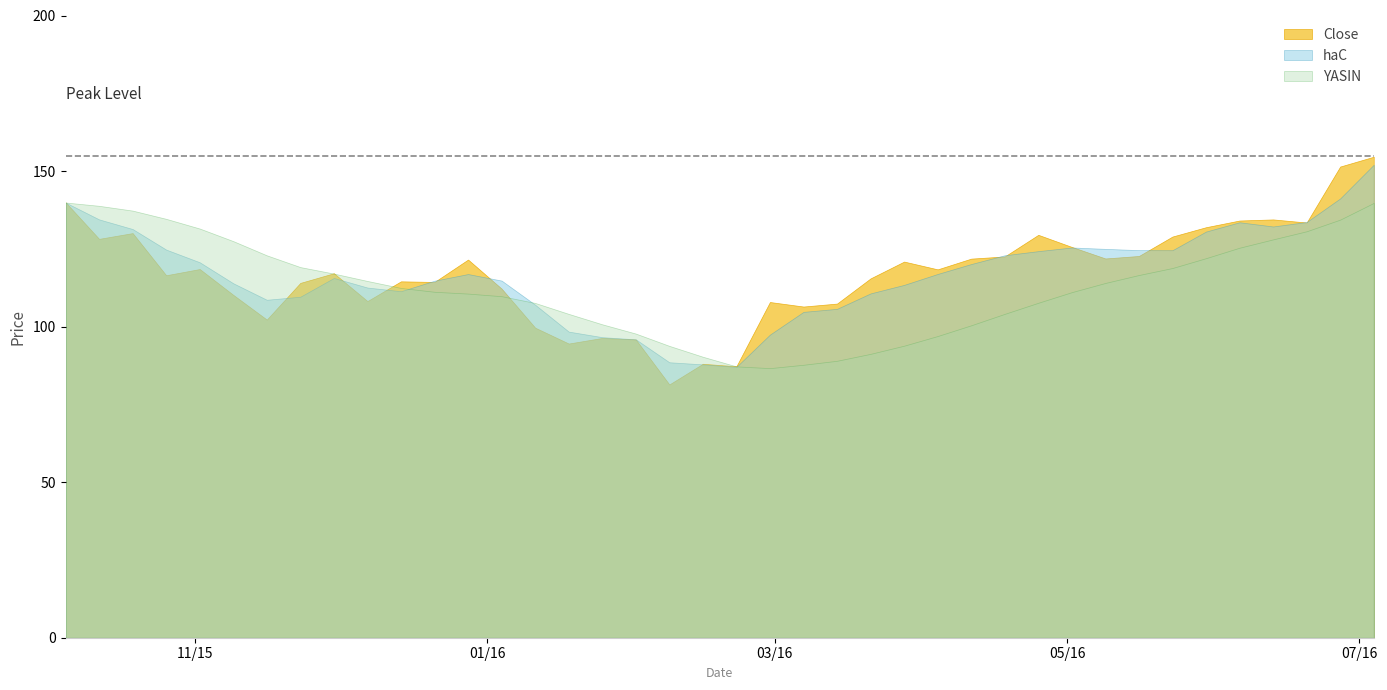

What is the value of the Close point at the 26th from the left?

120.9